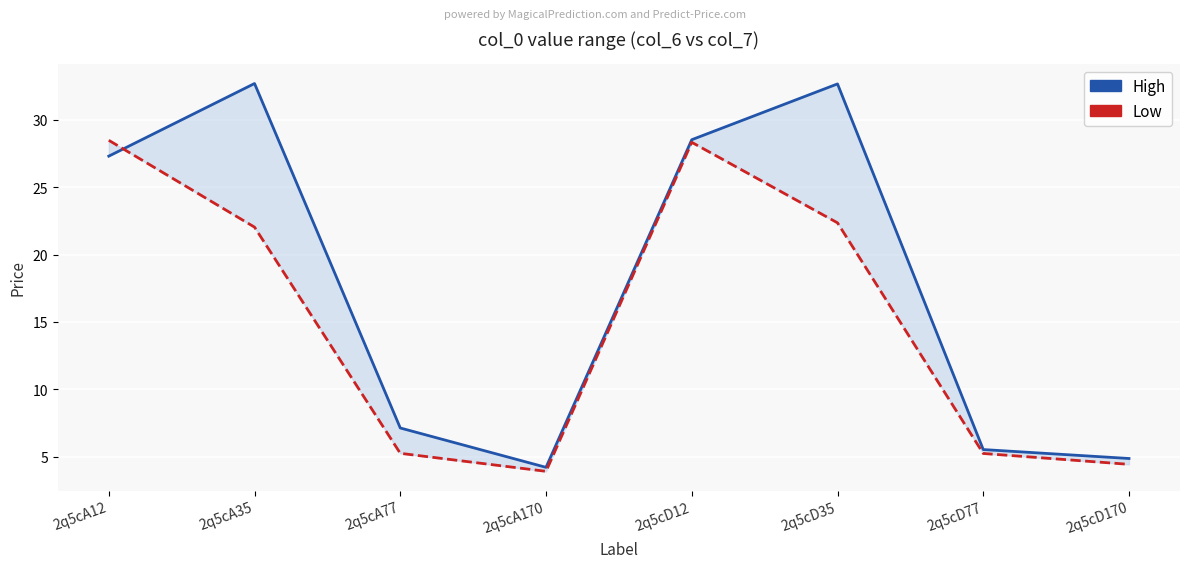

What is the greatest value displayed?

32.7